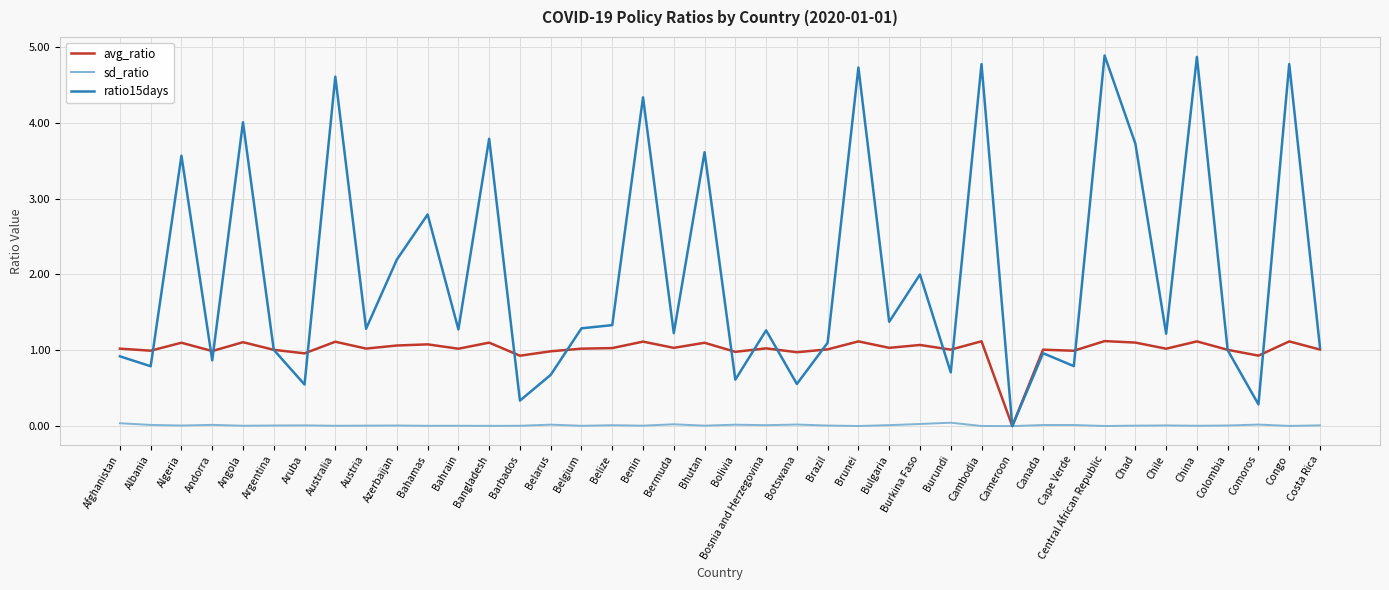

What is the highest value of the avg_ratio series?

1.1